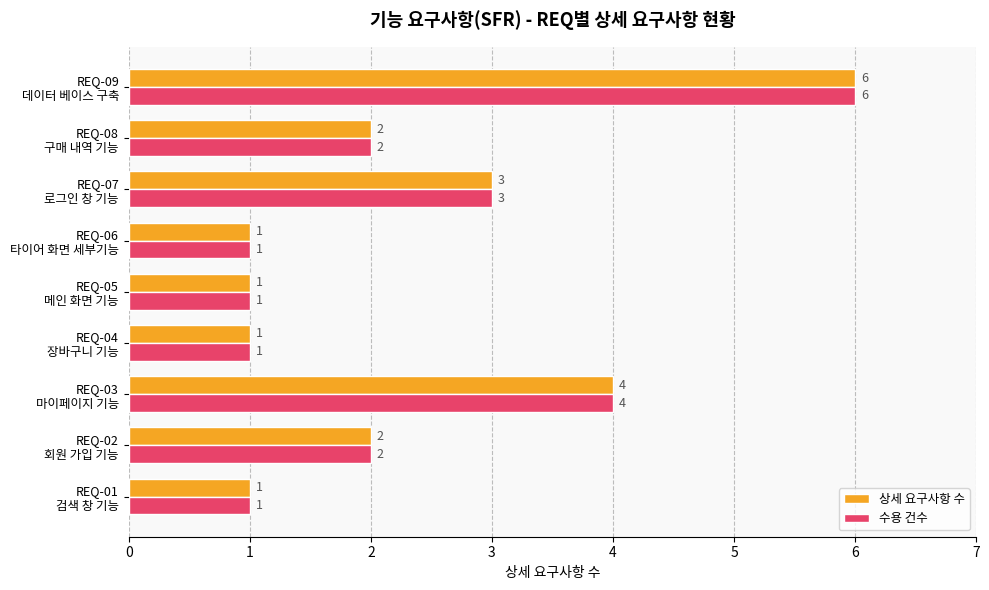

What is the difference between the maximum and second lowest values in the 수용 건수 series?

5